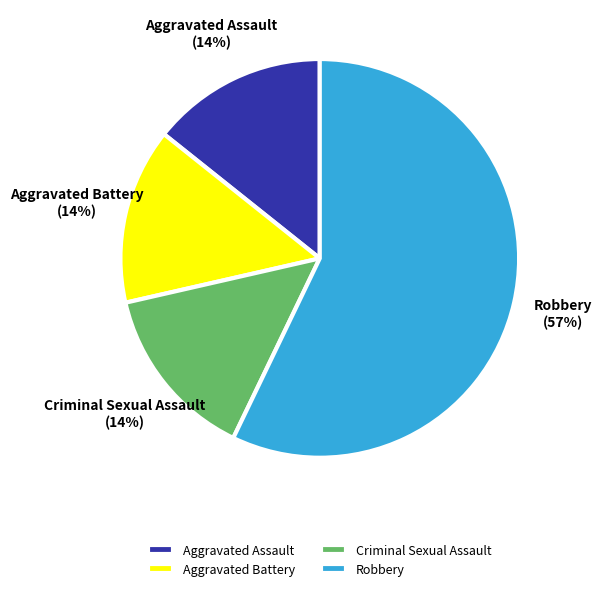

Between Criminal Sexual Assault and Robbery, which is larger?

Robbery